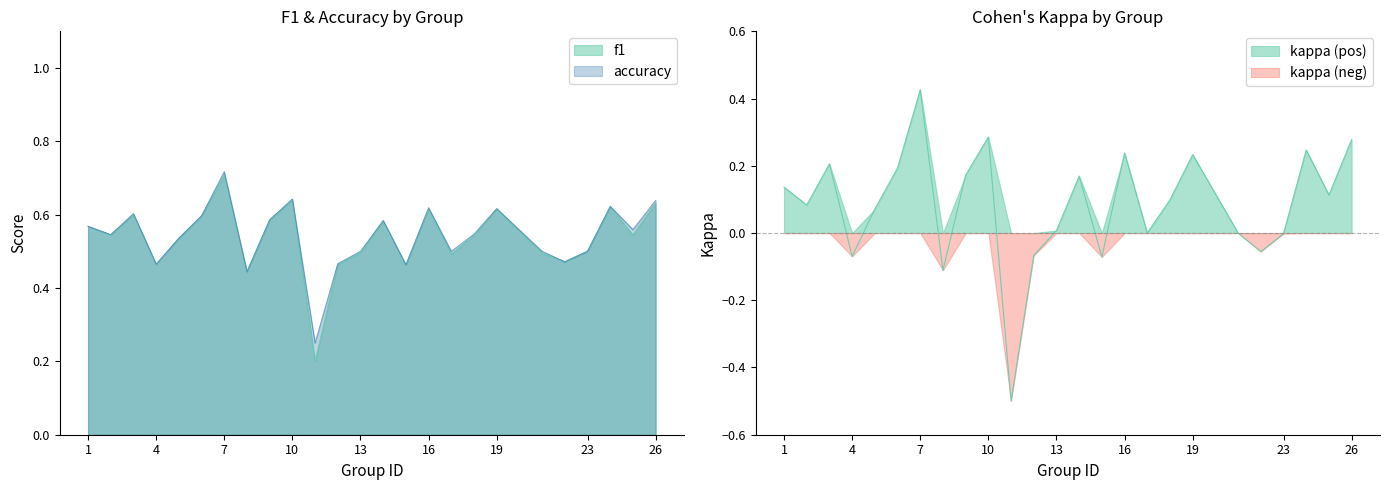

True or false: kappa has more than 1 interior local peaks.

True